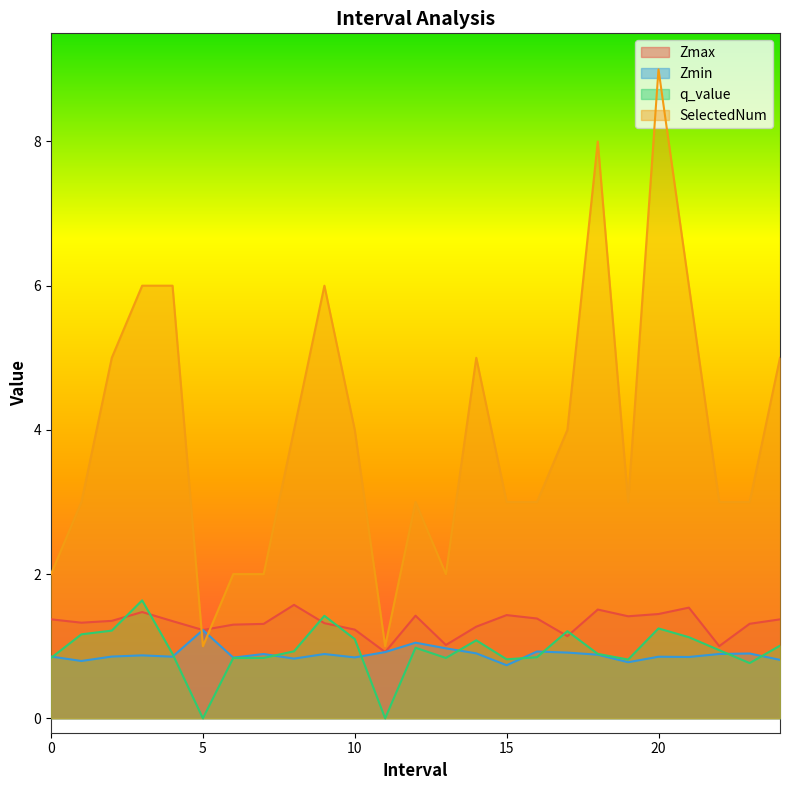

How many series are shown in this chart?

4